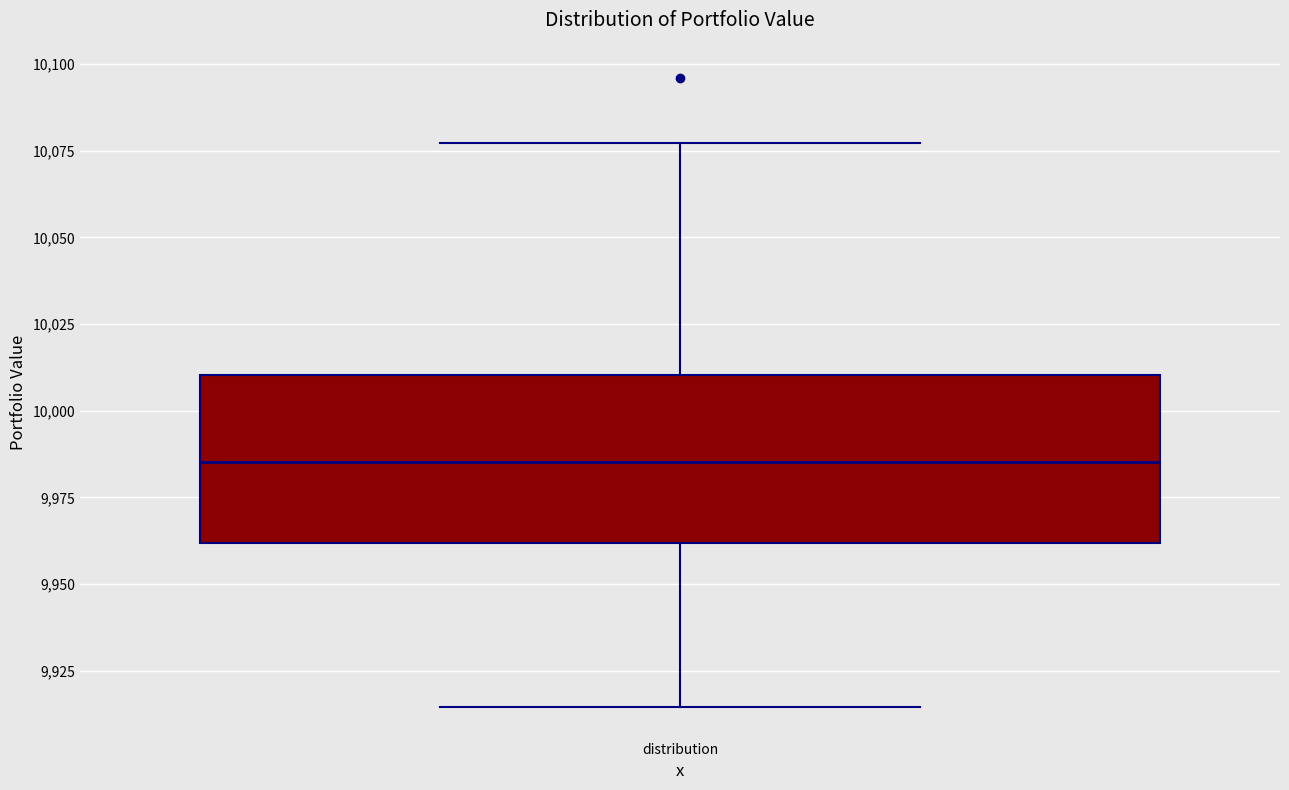

Where is the lower edge of the box for distribution on the y-axis? The values are not printed on the chart, so give them approximately, as read against the axis.

9960